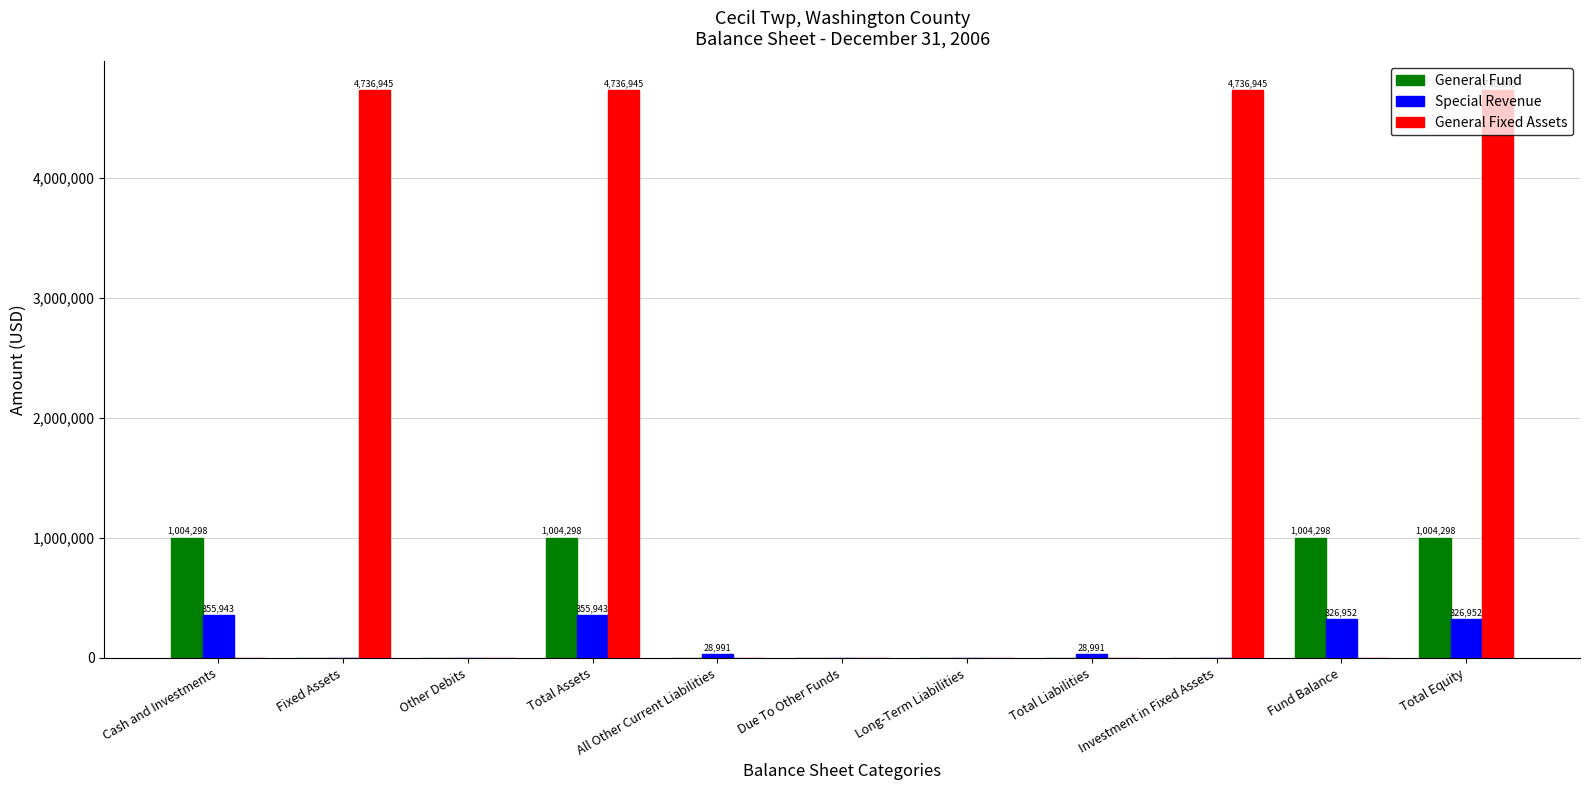

Which series has the largest total across all categories?

General Fixed Assets